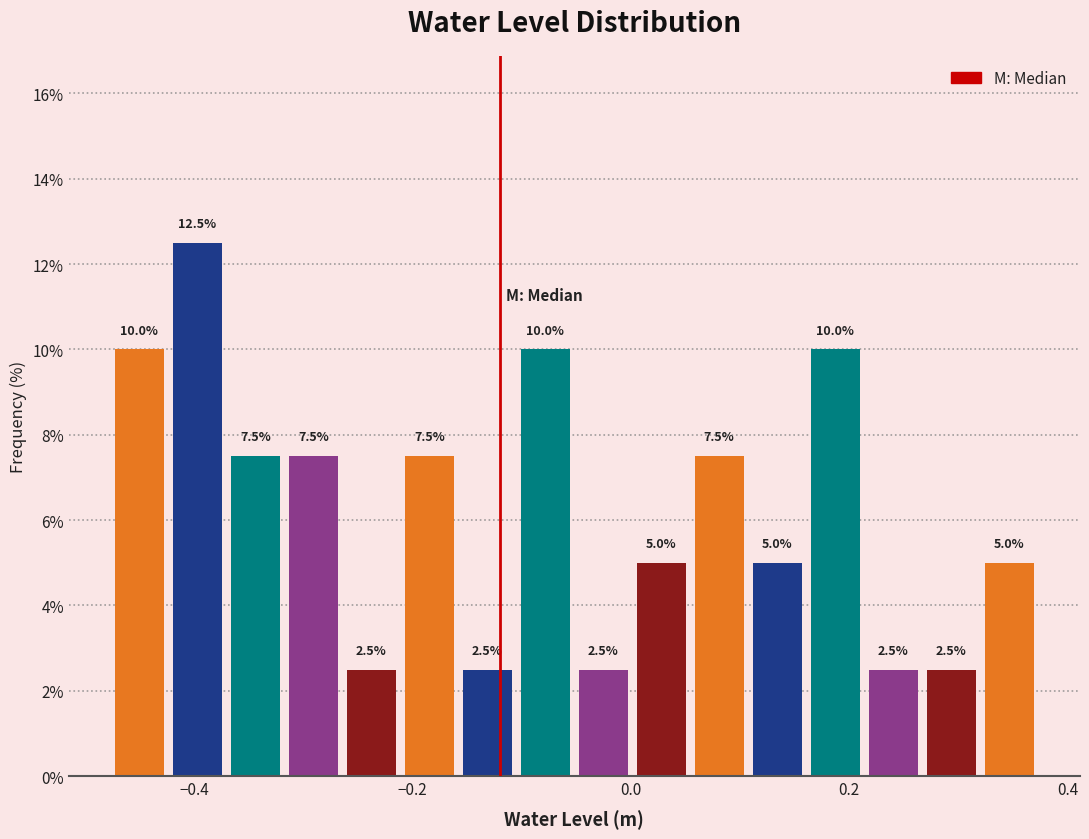

Read against the x-axis, roughly where is the centre of the tallest bar?

-0.40